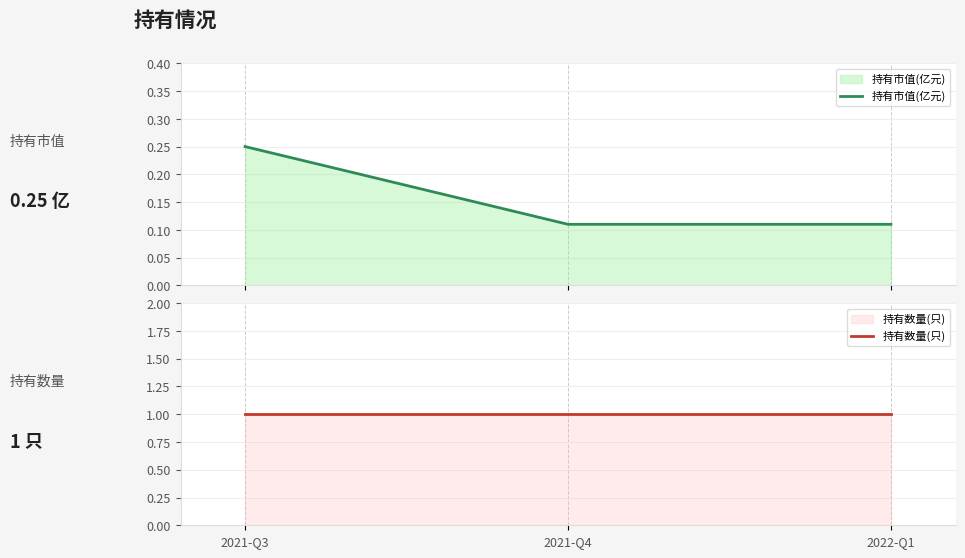

Does the chart display data point markers on the line(s)?

No